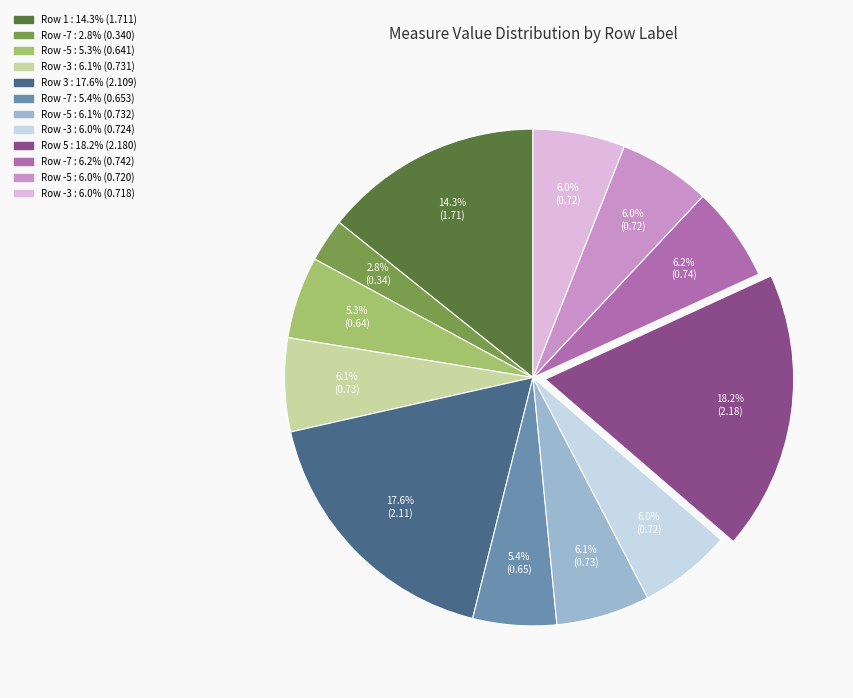

Does any single category account for the majority?

No